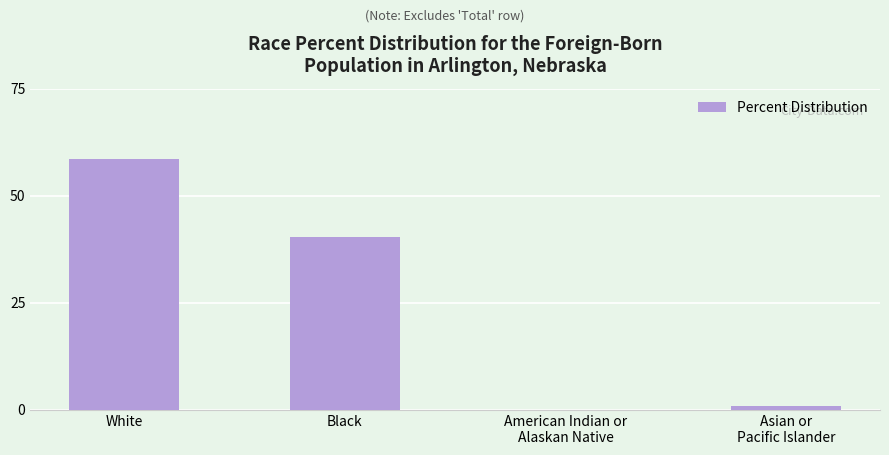

What is the maximum value shown in the chart?

58.5